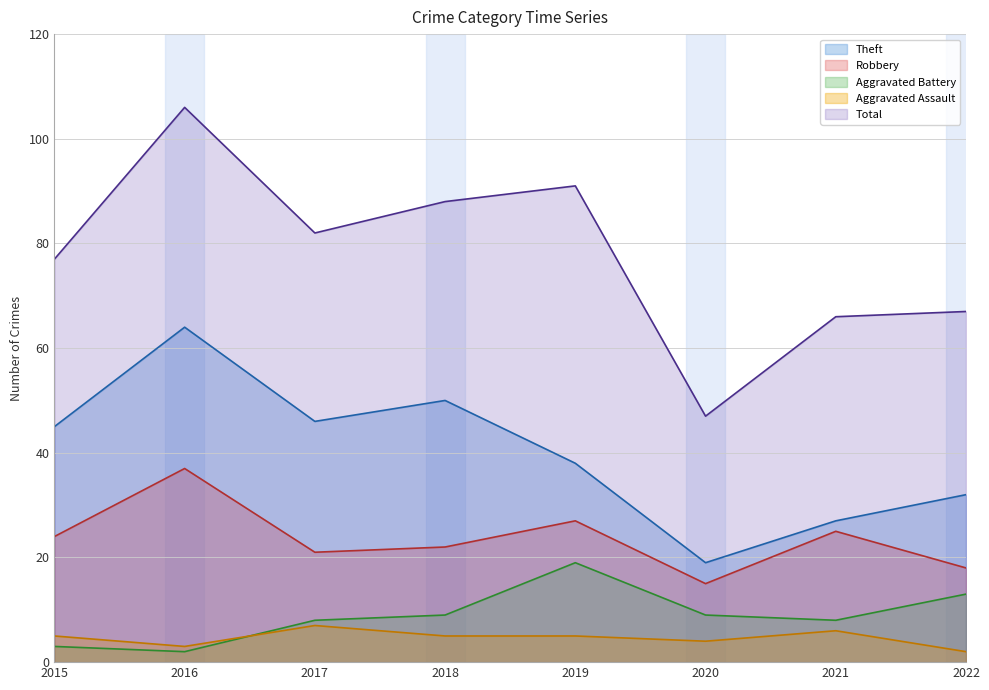

Reading left to right, what are all the values shown in this chart?

Theft: 2015=45	2016=64	2017=46	2018=50	2019=38	2020=19	2021=27	2022=32
Robbery: 2015=24	2016=37	2017=21	2018=22	2019=27	2020=15	2021=25	2022=18
Aggravated Battery: 2015=3	2016=2	2017=8	2018=9	2019=19	2020=9	2021=8	2022=13
Aggravated Assault: 2015=5	2016=3	2017=7	2018=5	2019=5	2020=4	2021=6	2022=2
Total: 2015=77	2016=106	2017=82	2018=88	2019=91	2020=47	2021=66	2022=67